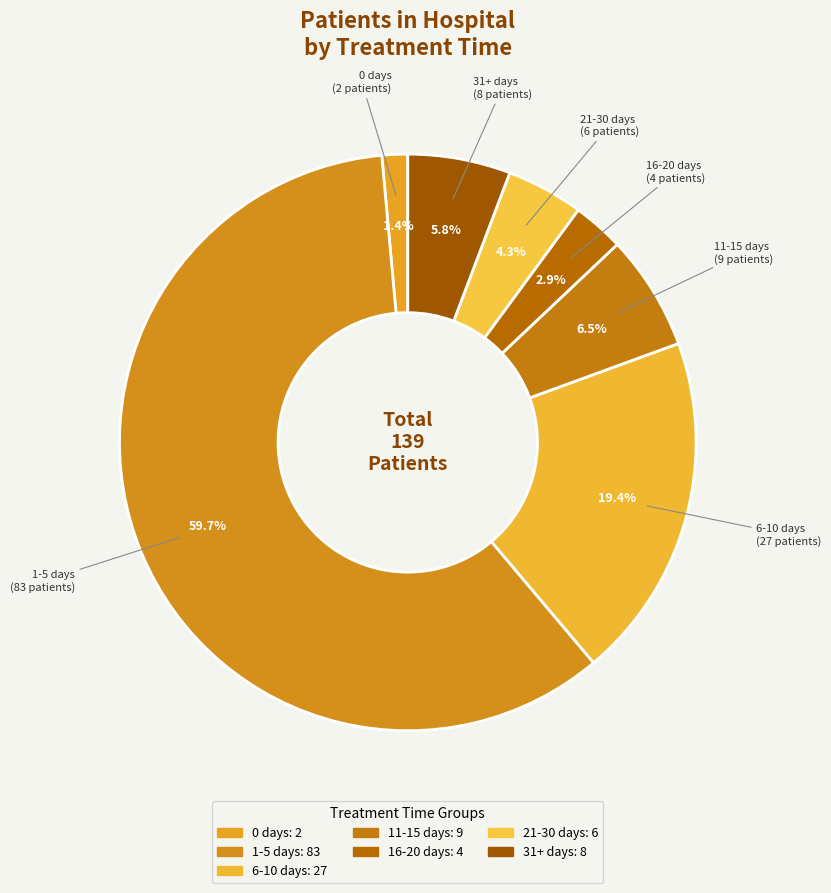

The 11-15 days slice represents 21% of the pie. True or false?

False